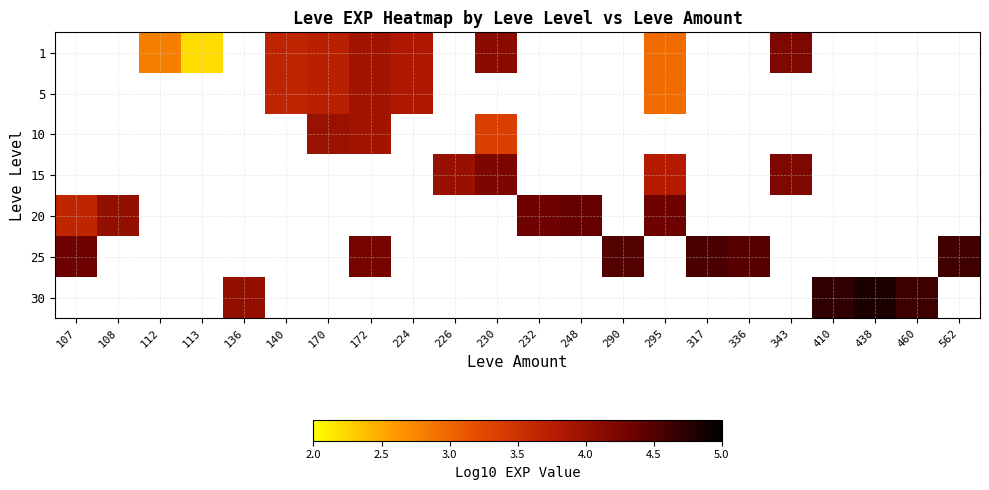

How many distinct data groups are displayed?

7